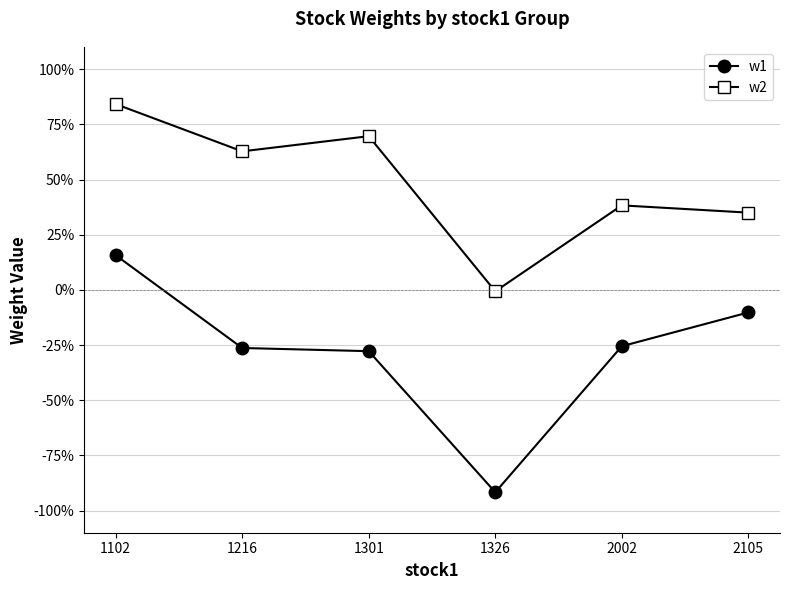

Is the value of w2 at 1326 greater than the value of w1 at 1301?

Yes